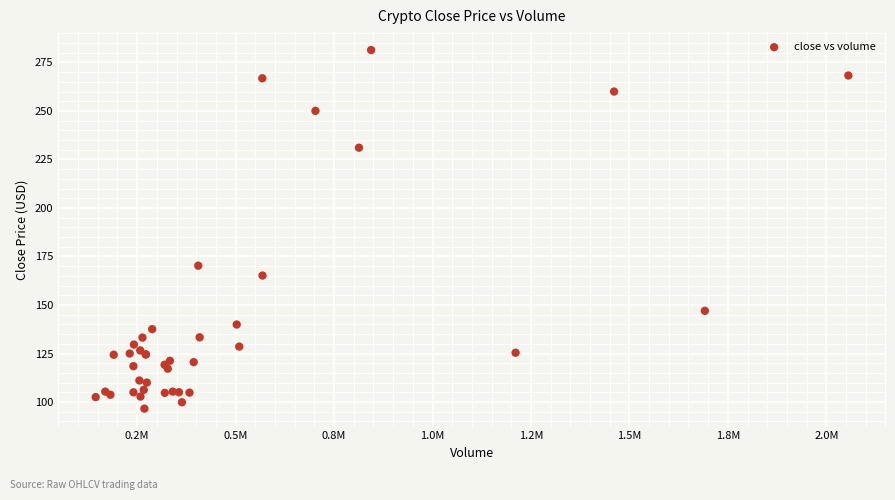

What Y value in the scatter plot is closest to 188?

170.3